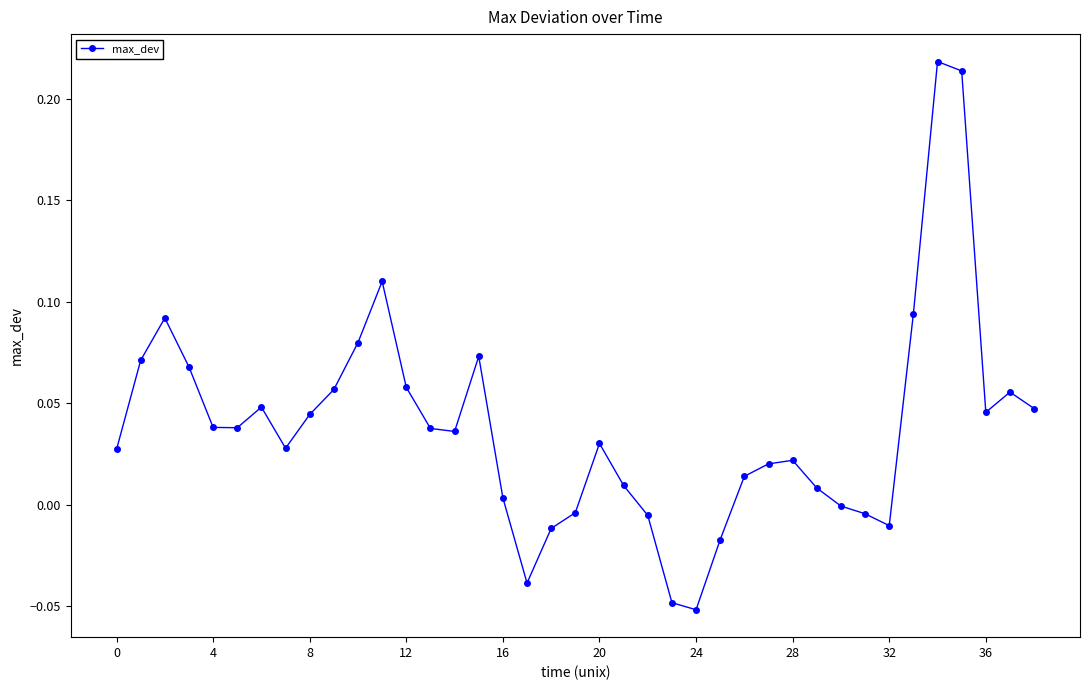

True or false: the data has more than 2 interior local peaks.

True